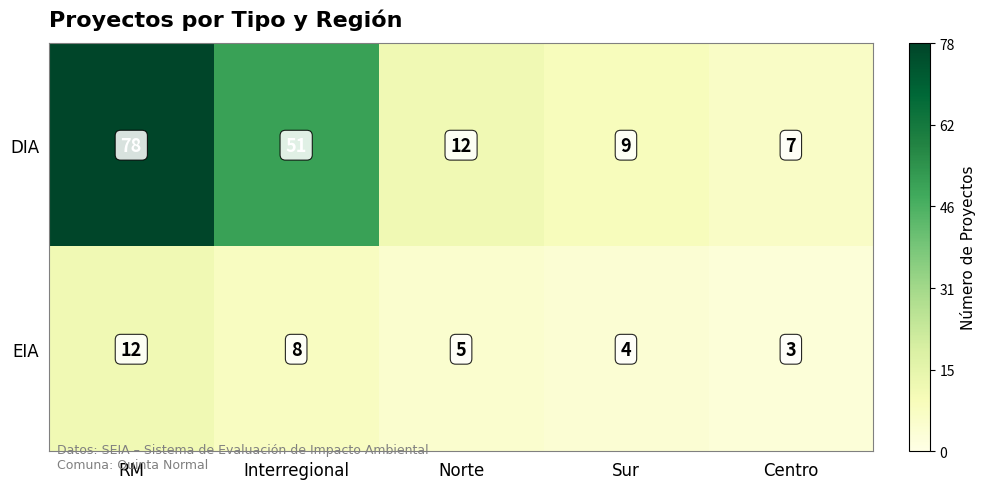

At which category does the chart reach its minimum across all series?

Centro